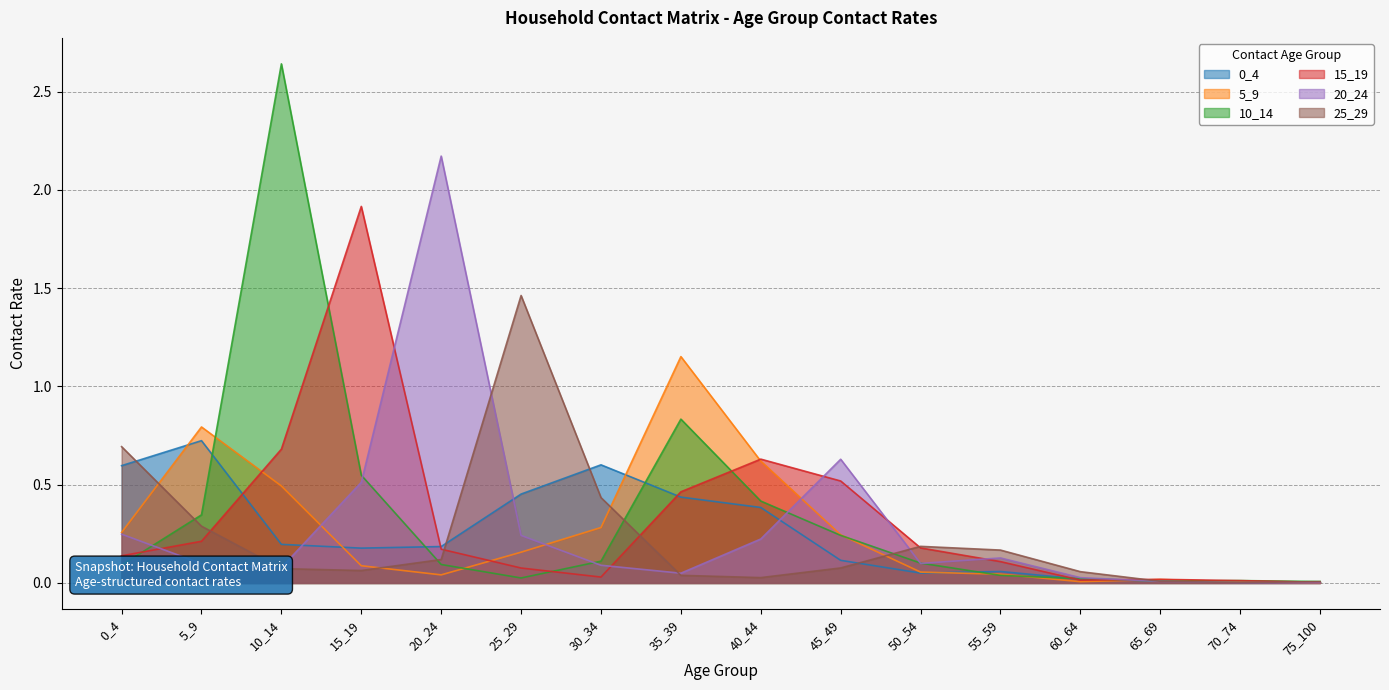

What is the greatest value displayed?

2.6